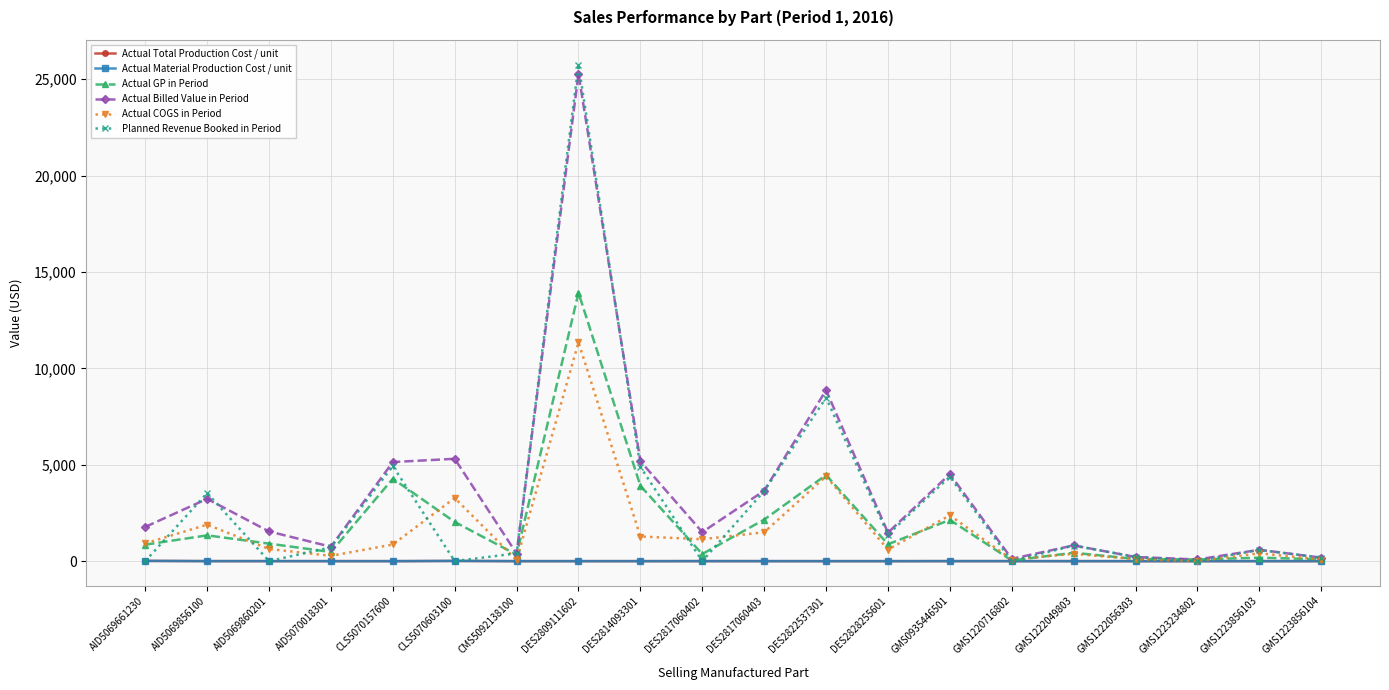

Is this an area chart (filled region under the line)?

No